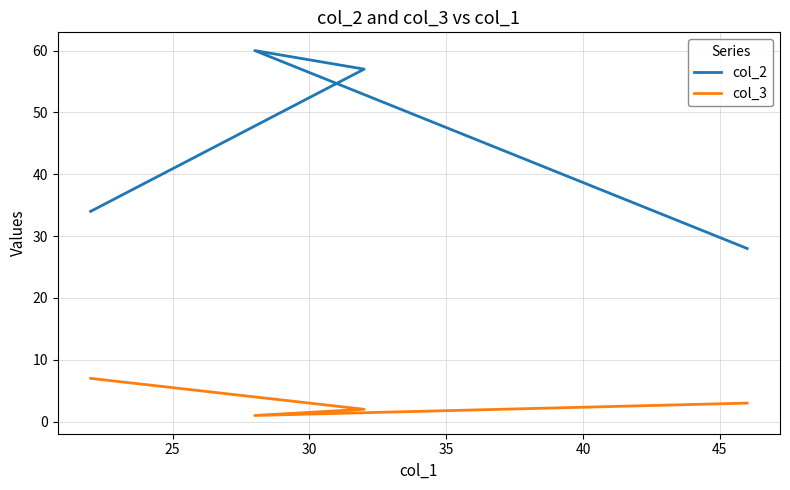

What is the value of the col_2 point at the 4th from the left?

28